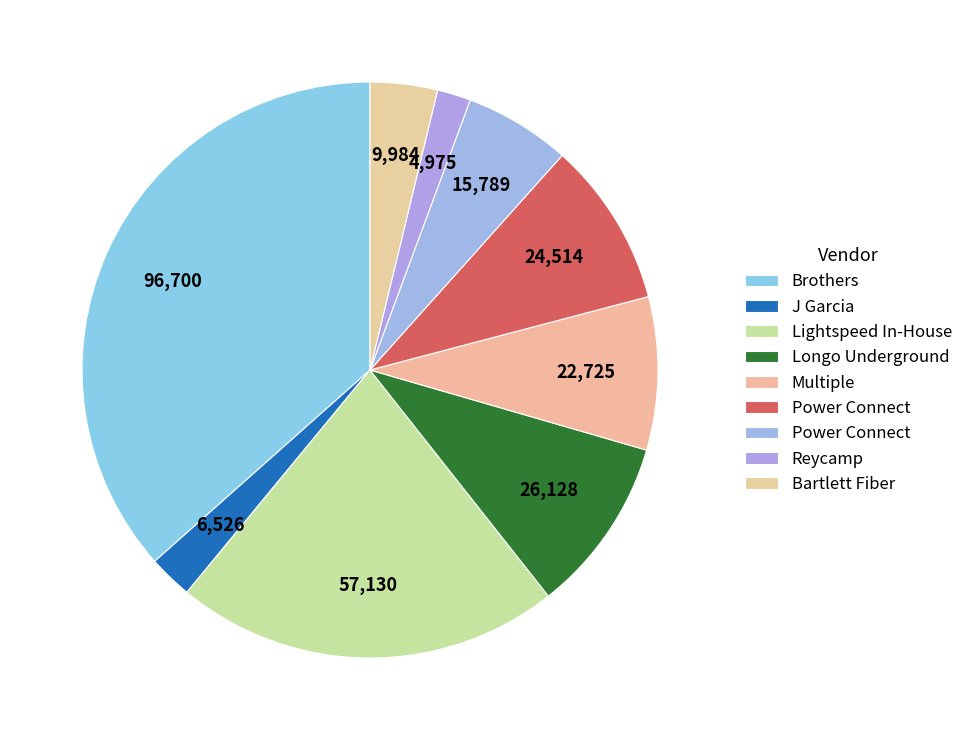

How many segments does this pie chart have?

9